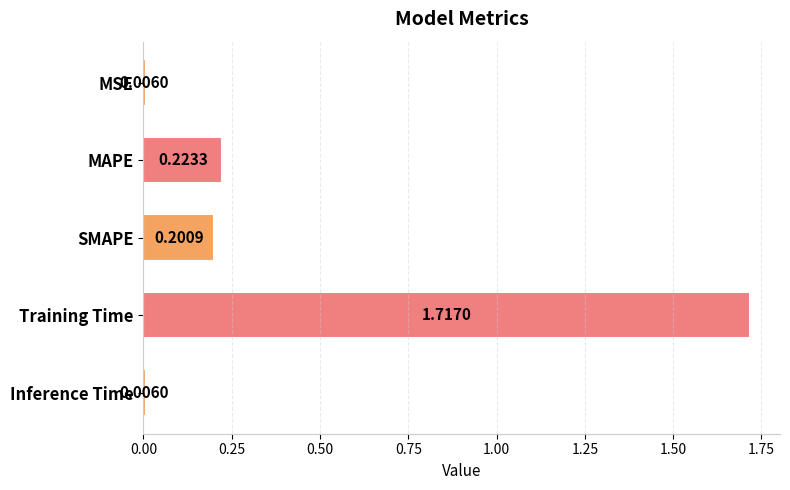

Which has a higher value, MAPE or MSE?

MAPE